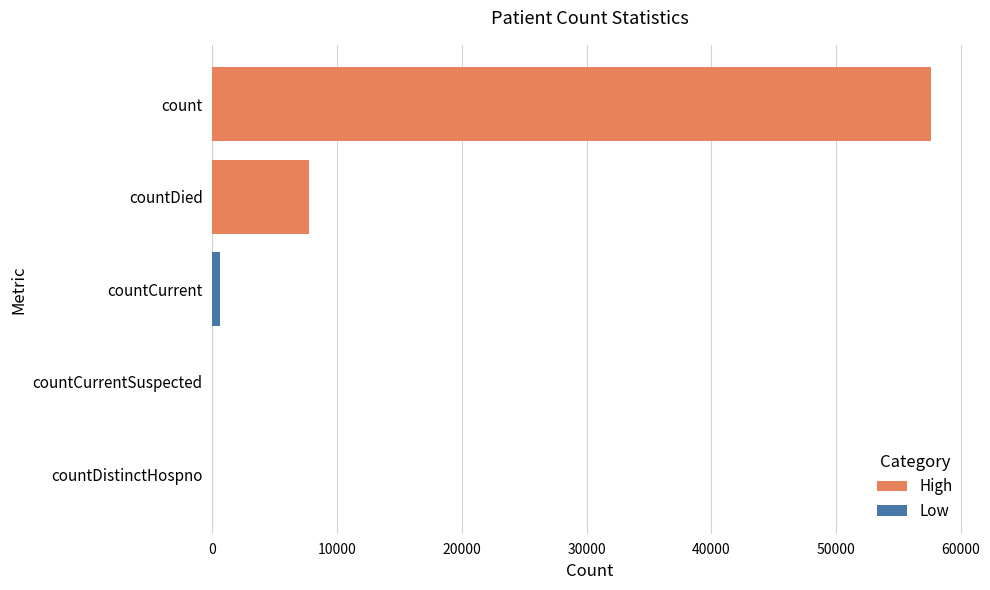

How many values are above zero?

3